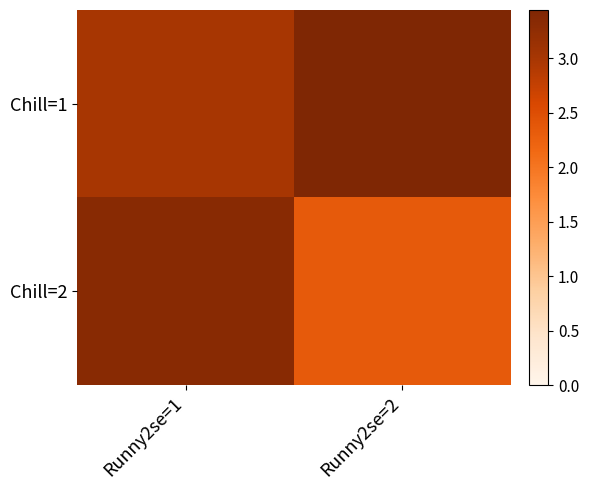

Which series has the largest total across all categories?

Chill=1